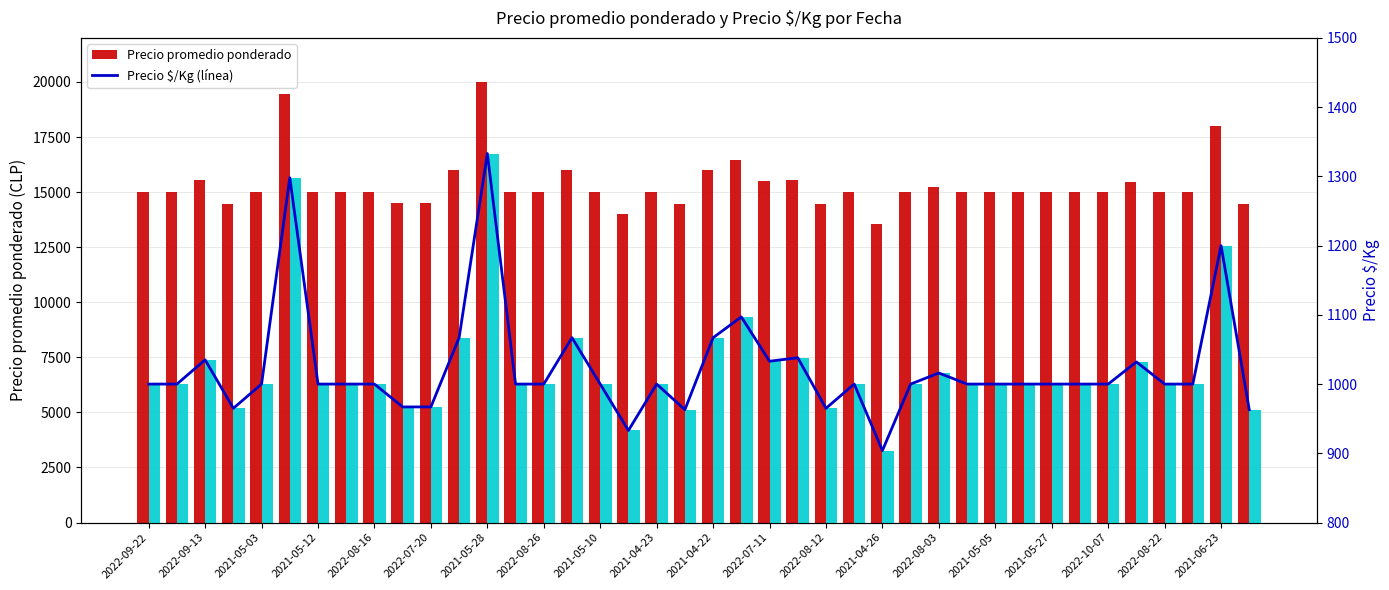

What is the average value of the Precio $/Kg series?

1023